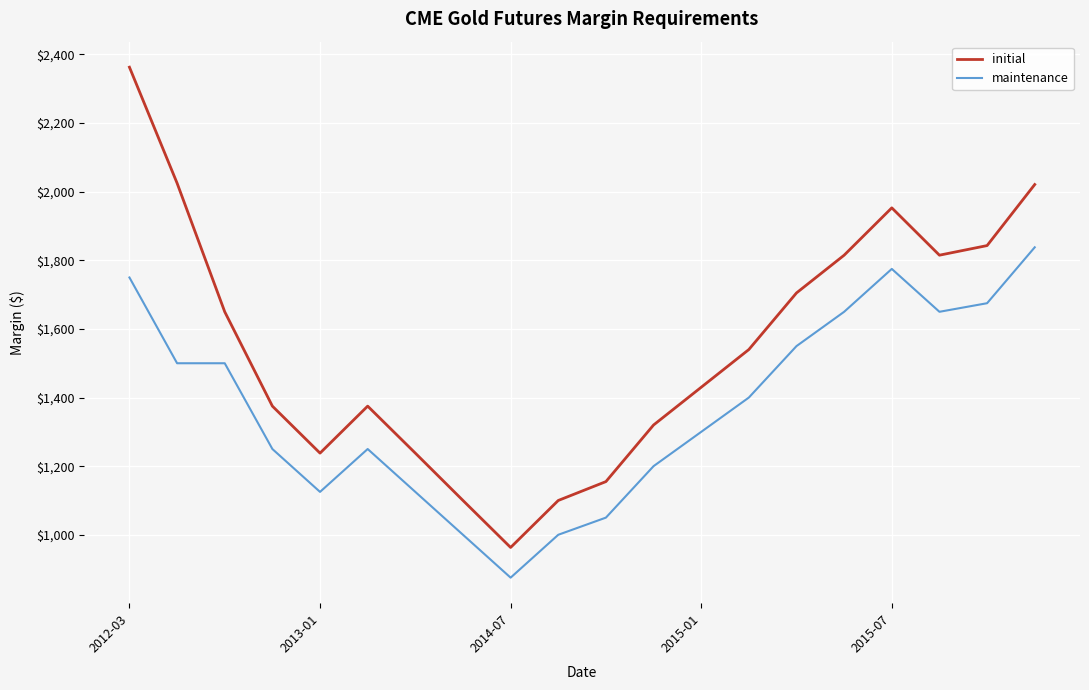

Which series has the largest range (max minus min)?

initial